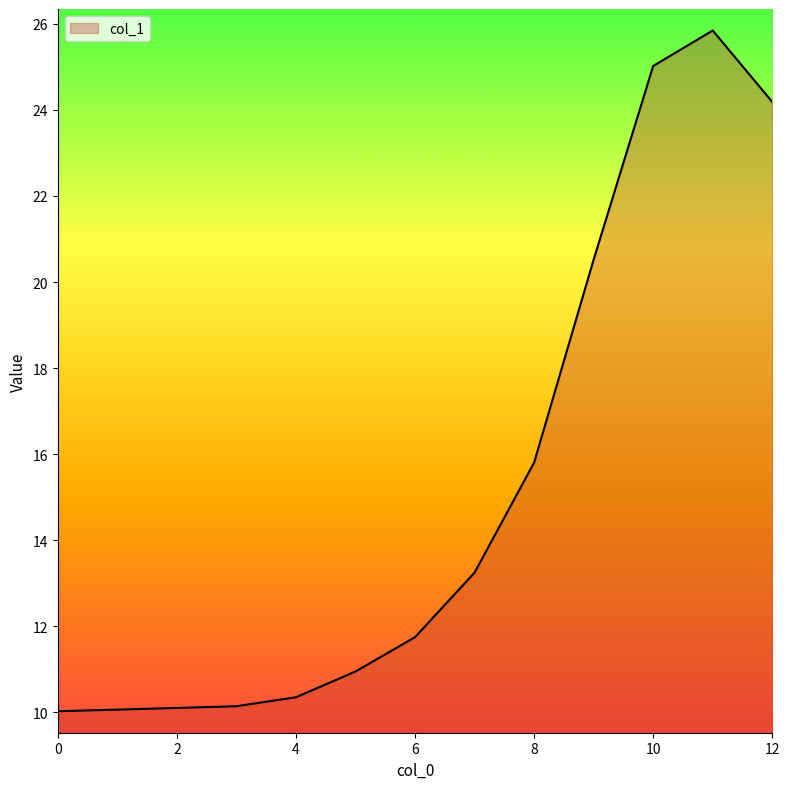

What is the maximum value shown in the chart?

25.8